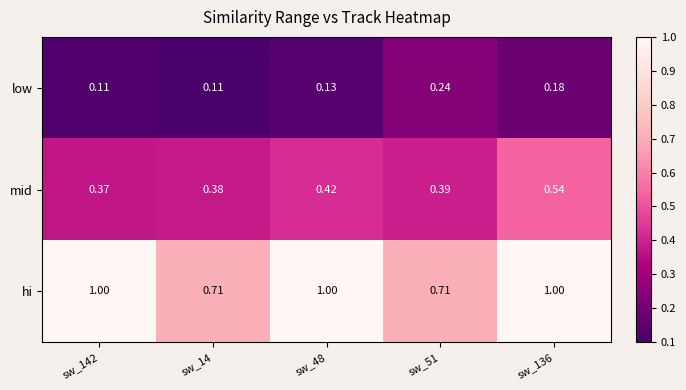

Is the value of hi at sw_14 greater than the value of mid at sw_51?

Yes